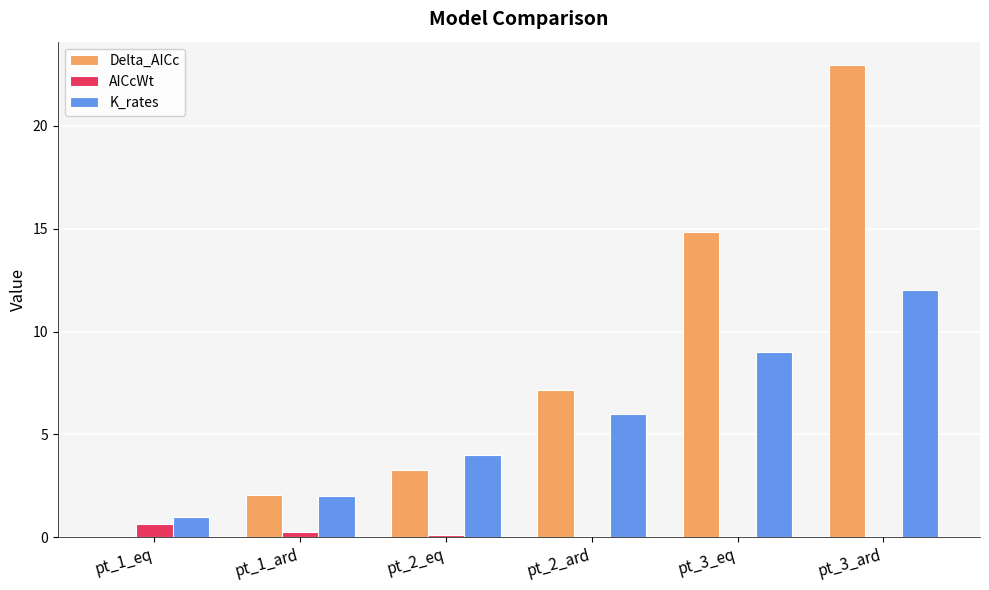

What is the sum of all K_rates values?

34.0